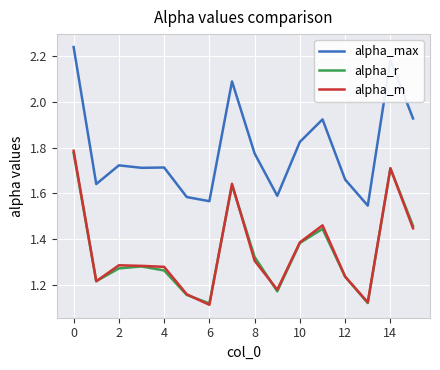

Which series has the largest range (max minus min)?

alpha_max